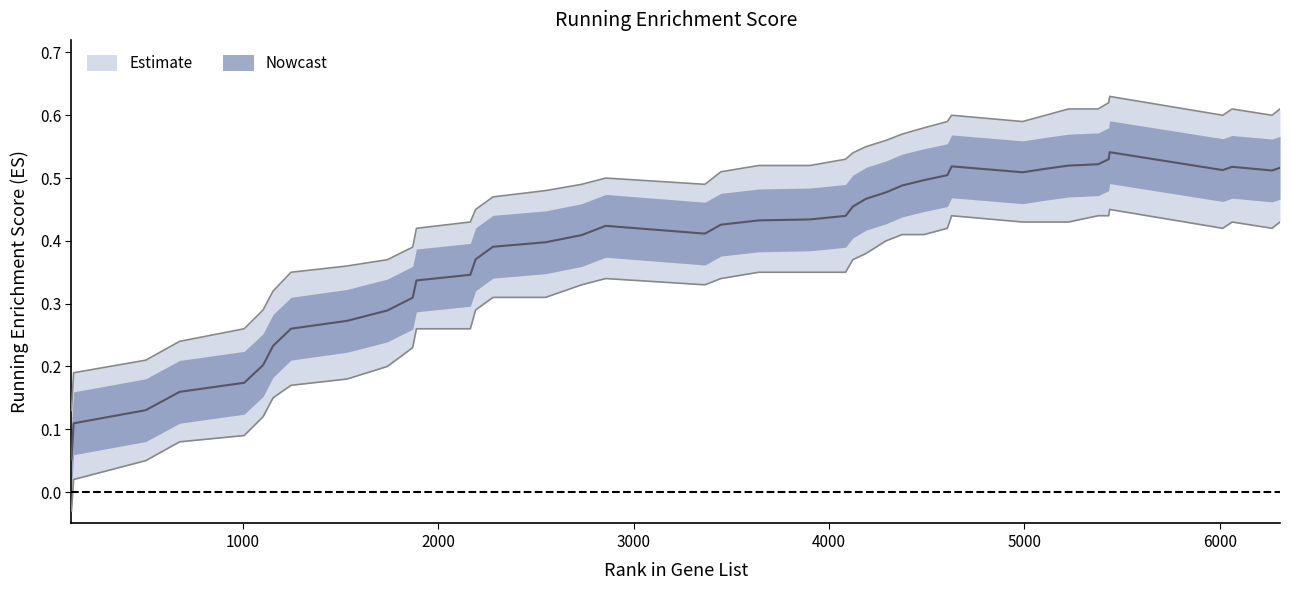

What is the difference between the maximum and minimum values in the RUNNING ES lower series?

0.5